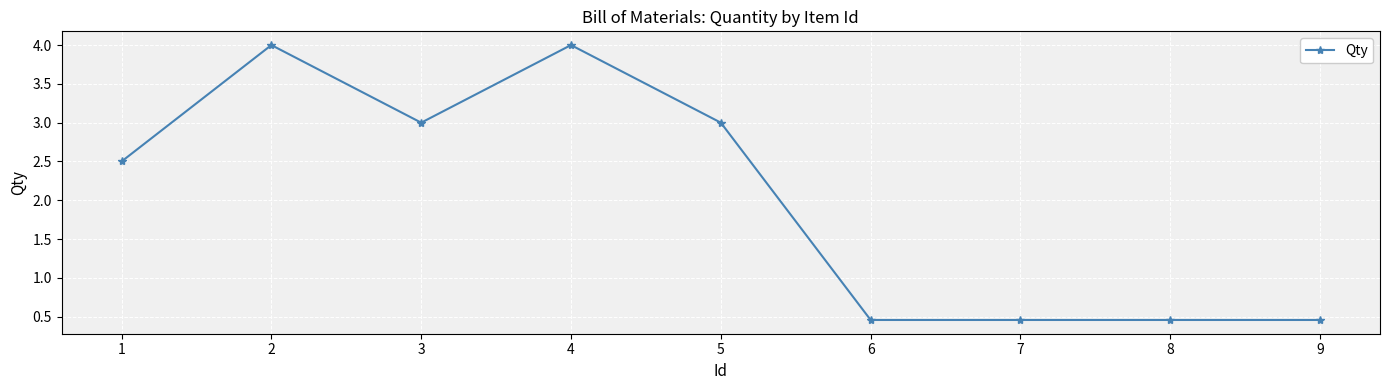

What value does the data have at 5?

3.0